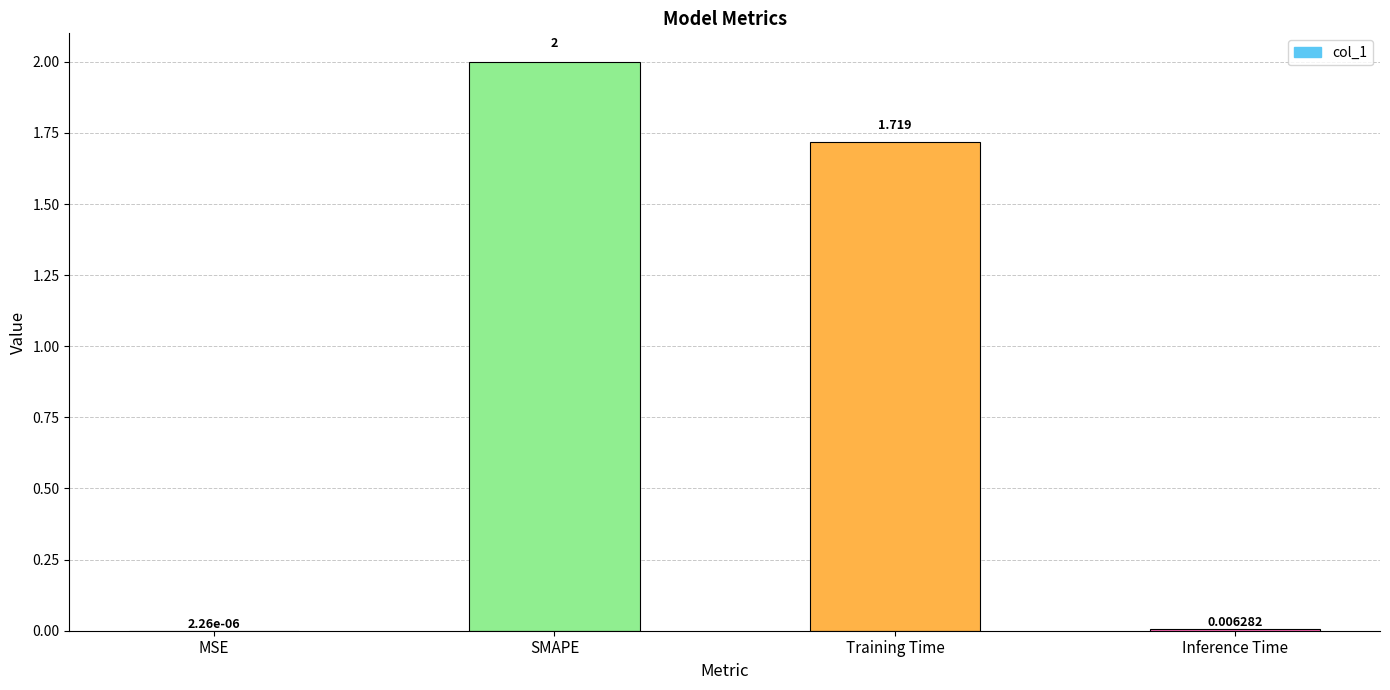

Which label corresponds to the largest value in the chart?

SMAPE